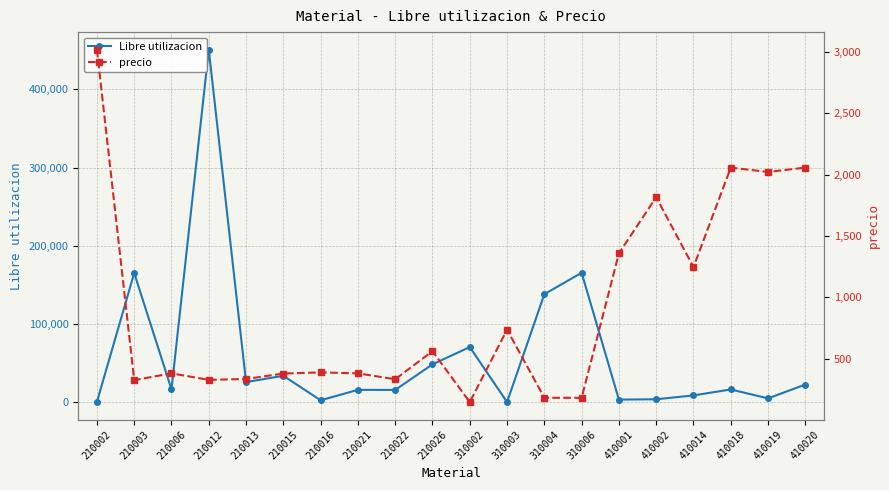

What is the spread (max minus min) of values at 210016?

2337.6